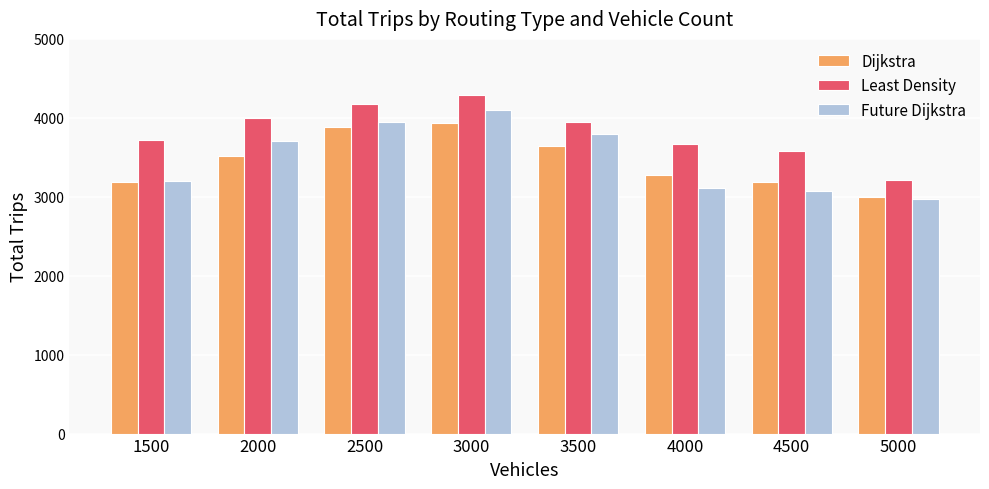

What is the maximum value for Dijkstra?

3929